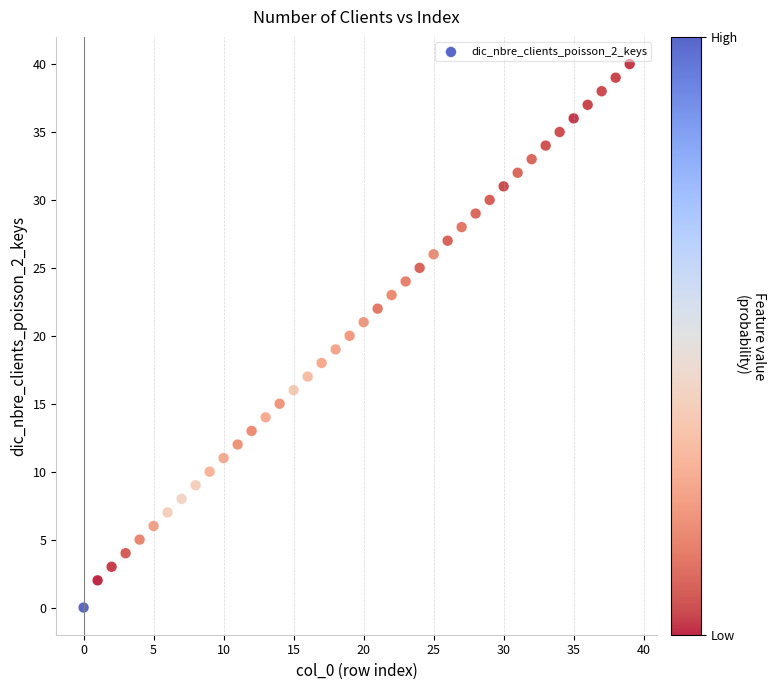

What is the range of Y values (max minus min)?

40